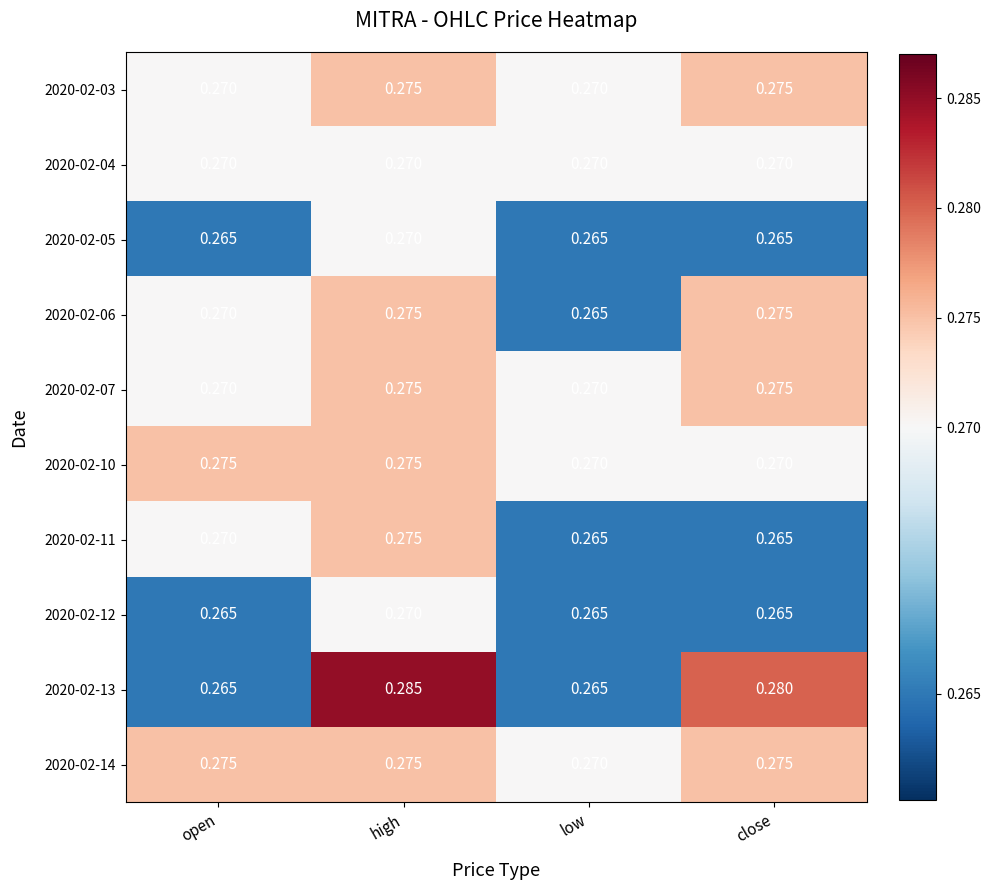

Is the value of 2020-02-11 at open greater than the value of 2020-02-12 at open?

Yes